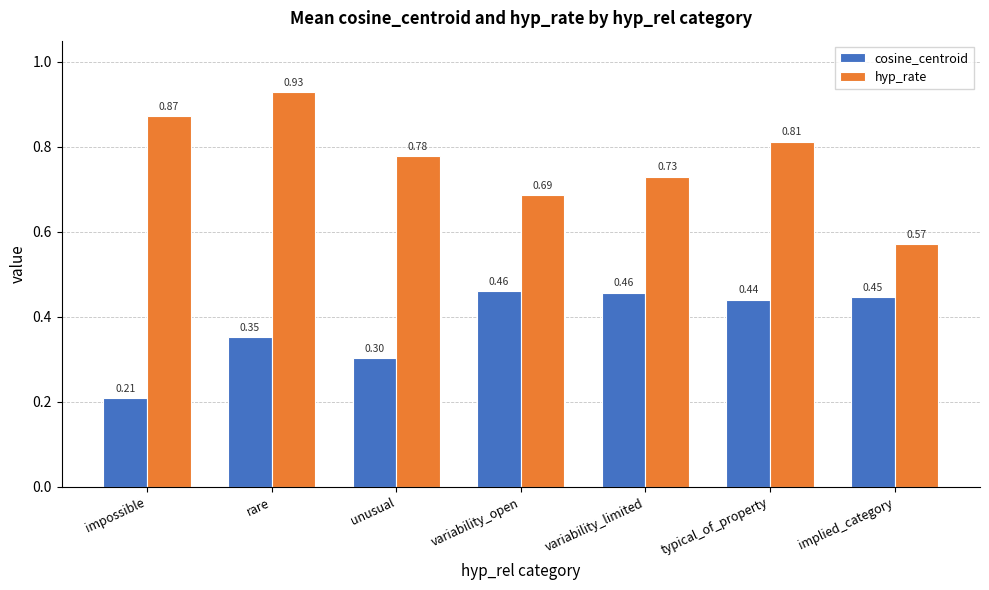

How many groups of bars are there?

7